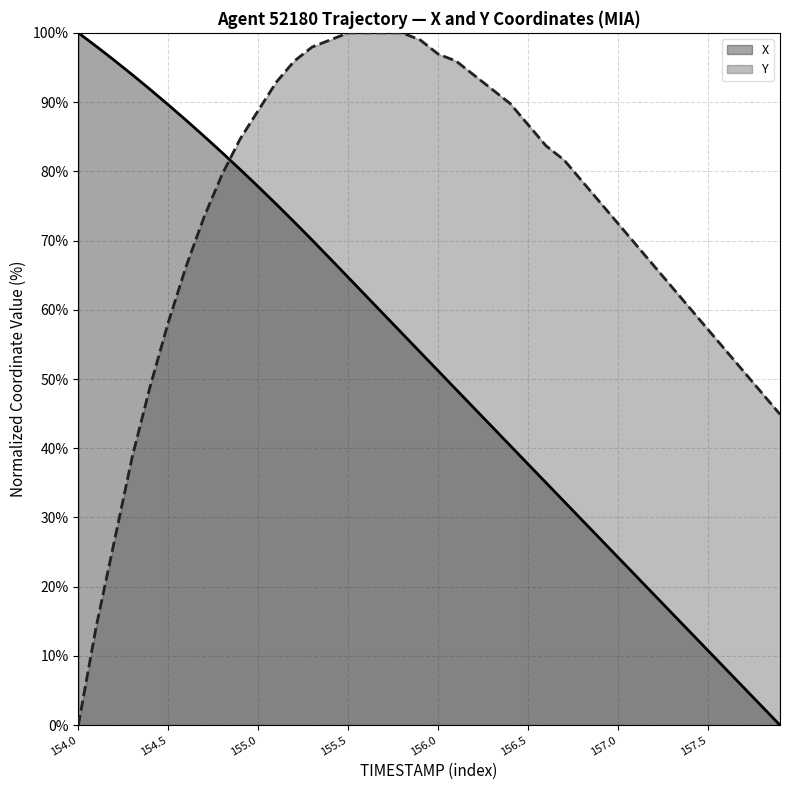

Reading right to left, list all the values displayed in this chart.

X: 157.9=0.0	157.8=2.7	157.7=5.4	157.6=8.1	157.5=10.8	157.4=13.5	157.3=16.2	157.2=18.8	157.1=21.5	157.0=24.2	156.9=26.9	156.8=29.6	156.7=32.3	156.6=35.0	156.5=37.7	156.4=40.4	156.3=43.1	156.2=45.8	156.1=48.5	156.0=51.2	155.9=53.9	155.8=56.6	155.7=59.3	155.6=62.0	155.5=64.7	155.4=67.4	155.3=70.1	155.2=72.7	155.1=75.3	155.0=77.8	154.9=80.3	154.8=82.7	154.7=85.0	154.6=87.4	154.5=89.6	154.4=91.8	154.3=94.0	154.2=96.0	154.1=98.1	154.0=100.0
Y: 157.9=44.9	157.8=48.0	157.7=51.0	157.6=54.1	157.5=57.1	157.4=60.2	157.3=63.3	157.2=66.3	157.1=69.4	157.0=72.4	156.9=75.5	156.8=78.6	156.7=81.6	156.6=83.7	156.5=86.7	156.4=89.8	156.3=91.8	156.2=93.9	156.1=95.9	156.0=96.9	155.9=99.0	155.8=100.0	155.7=100.0	155.6=100.0	155.5=100.0	155.4=99.0	155.3=98.0	155.2=95.9	155.1=92.9	155.0=88.8	154.9=84.7	154.8=79.6	154.7=73.5	154.6=66.3	154.5=58.2	154.4=49.0	154.3=38.8	154.2=26.5	154.1=14.3	154.0=0.0